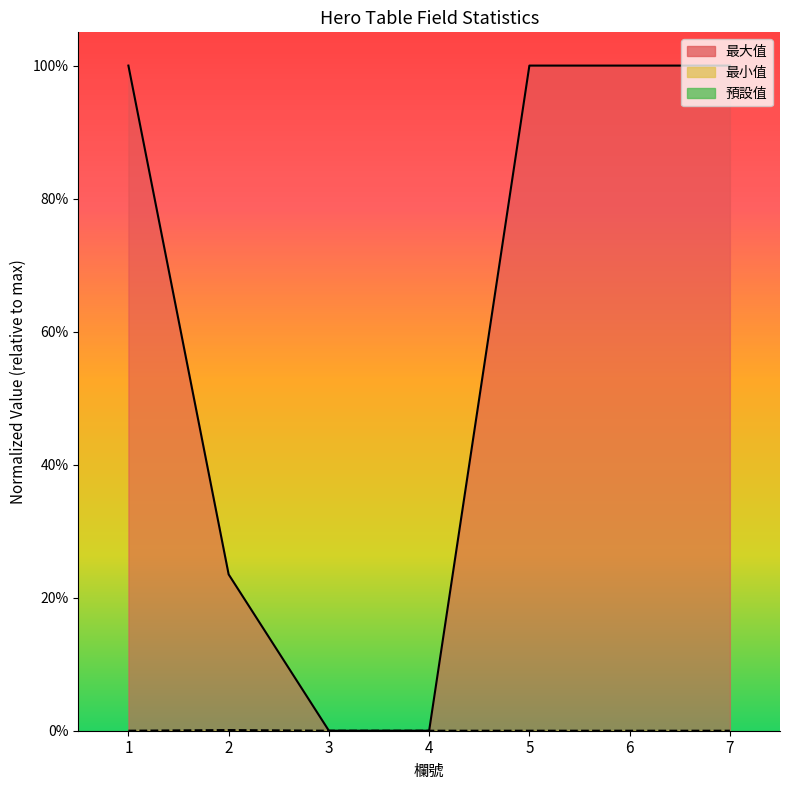

Where is 最小值 nearest to the value 0?

3